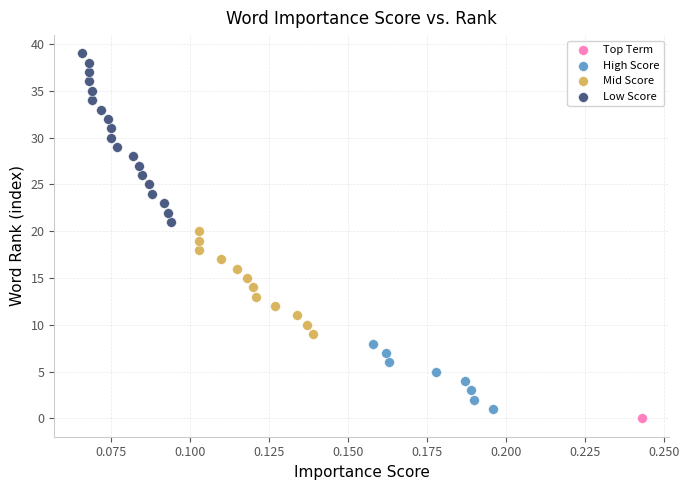

What are all the series names shown in the legend?

Top Term, High Score, Mid Score, Low Score